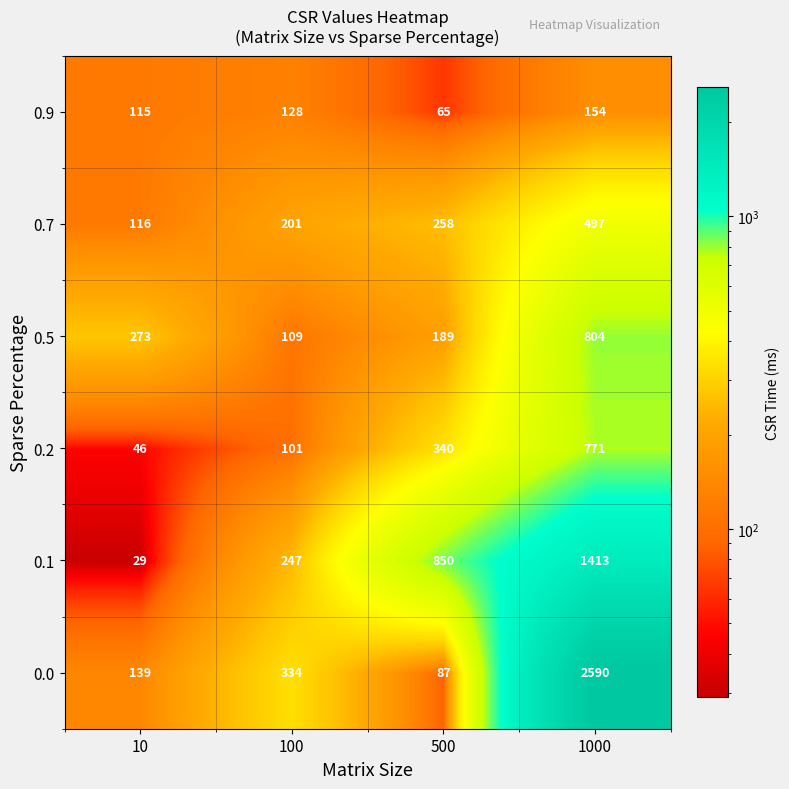

True or false: 0.2 has a value of 340 at 500.

True